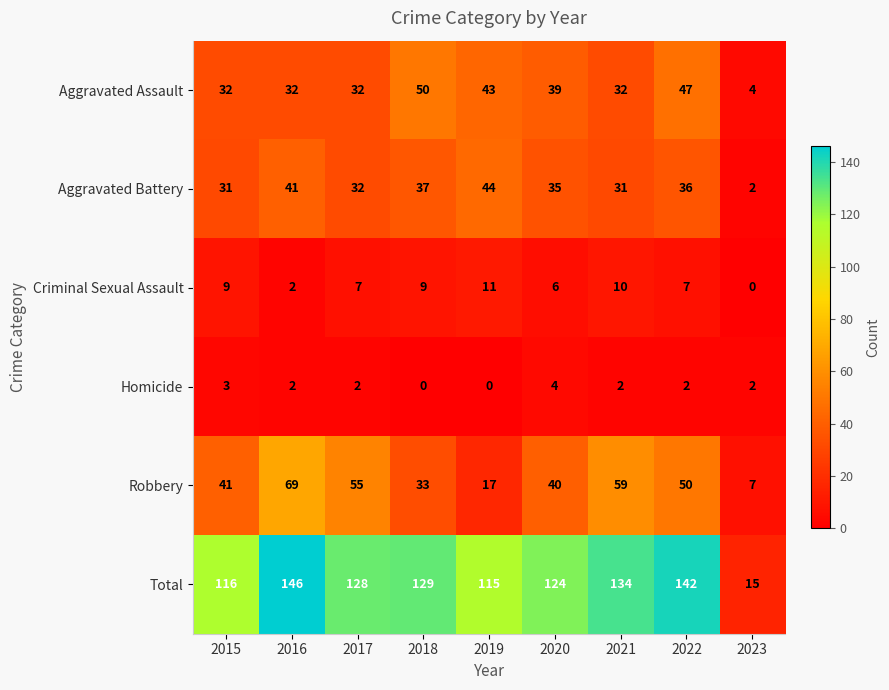

Rank the series by their maximum value, from lowest to highest.

Homicide, Criminal Sexual Assault, Aggravated Battery, Aggravated Assault, Robbery, Total